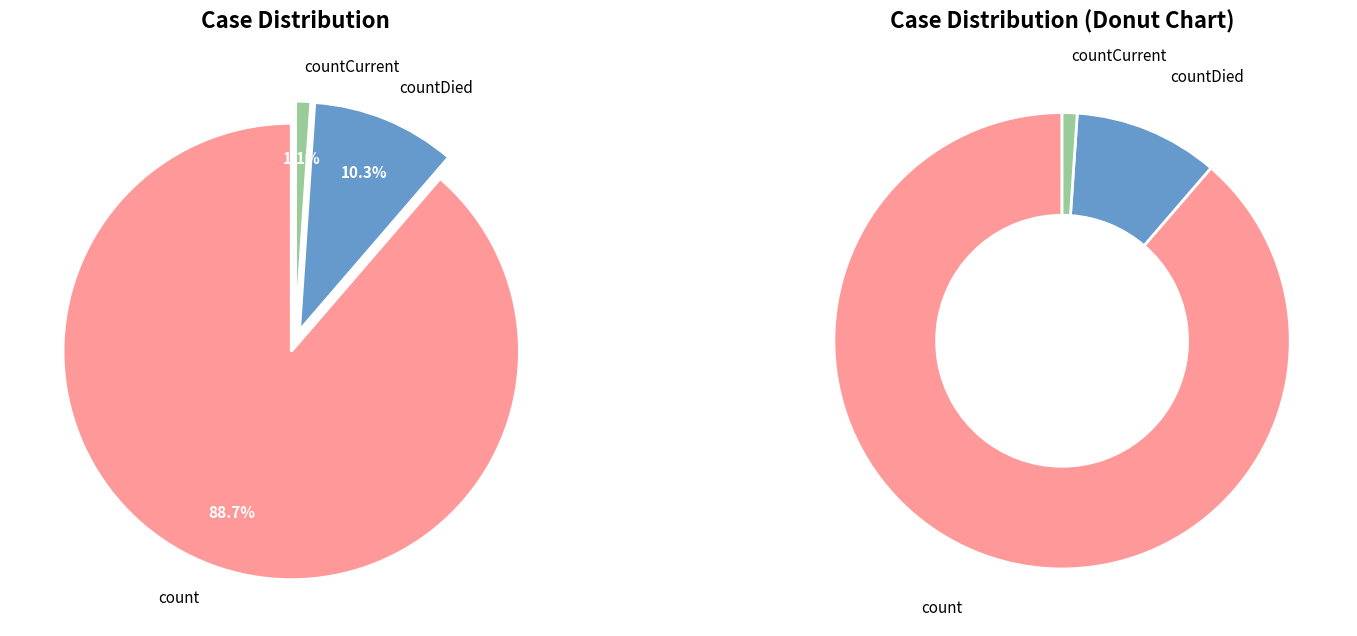

Is it true that count is 89% of the pie?

True